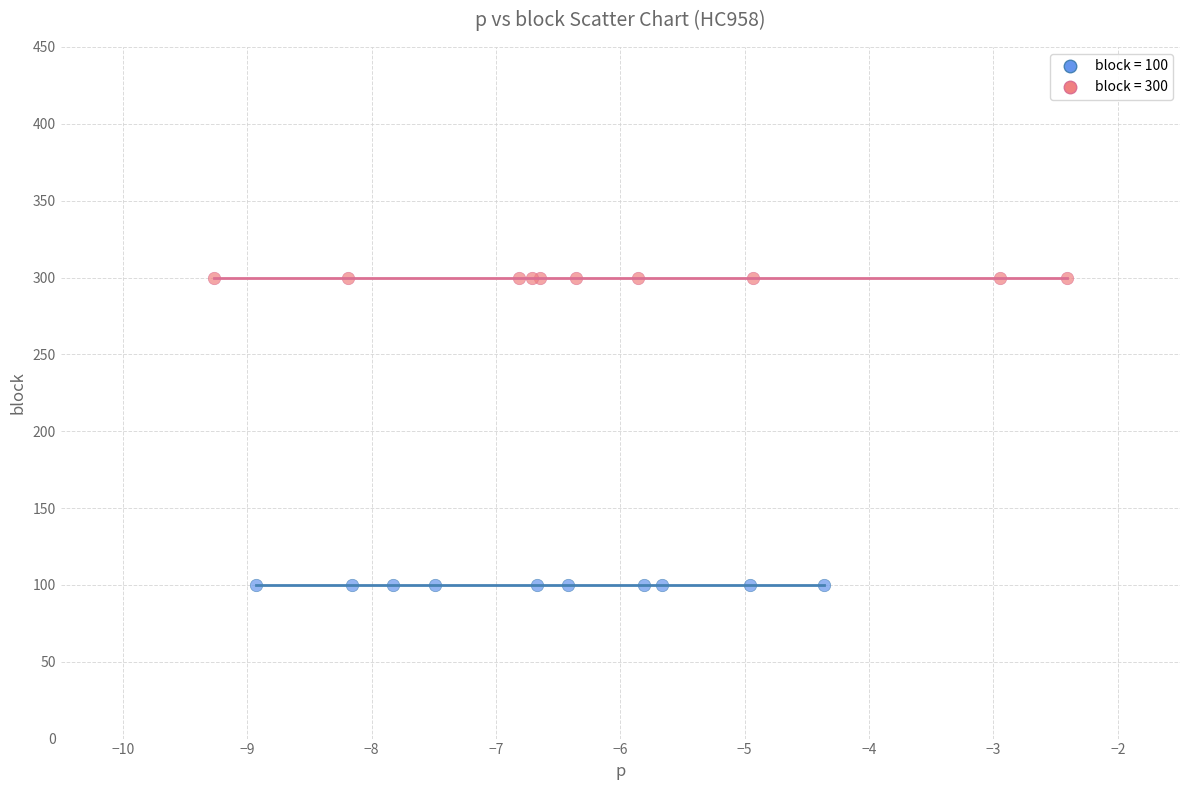

Which series contains the lowest Y value?

block = 100